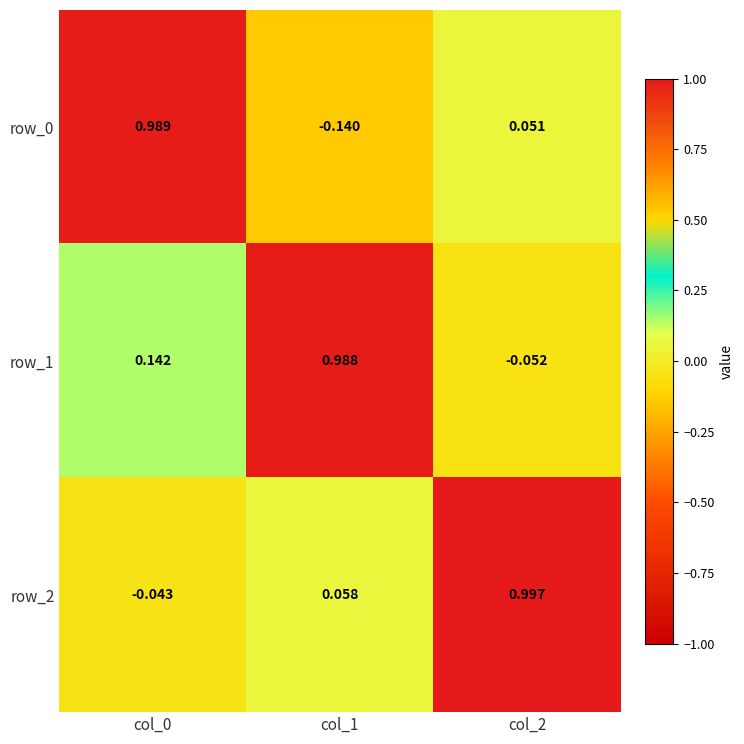

At which label is row_1 closest to 0?

col_2